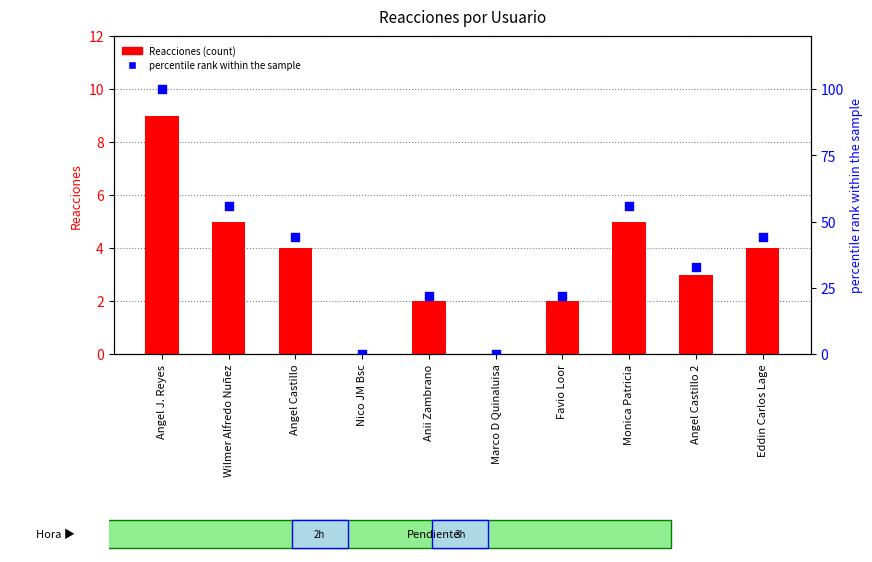

At how many categories does at least one series exceed 39?

5